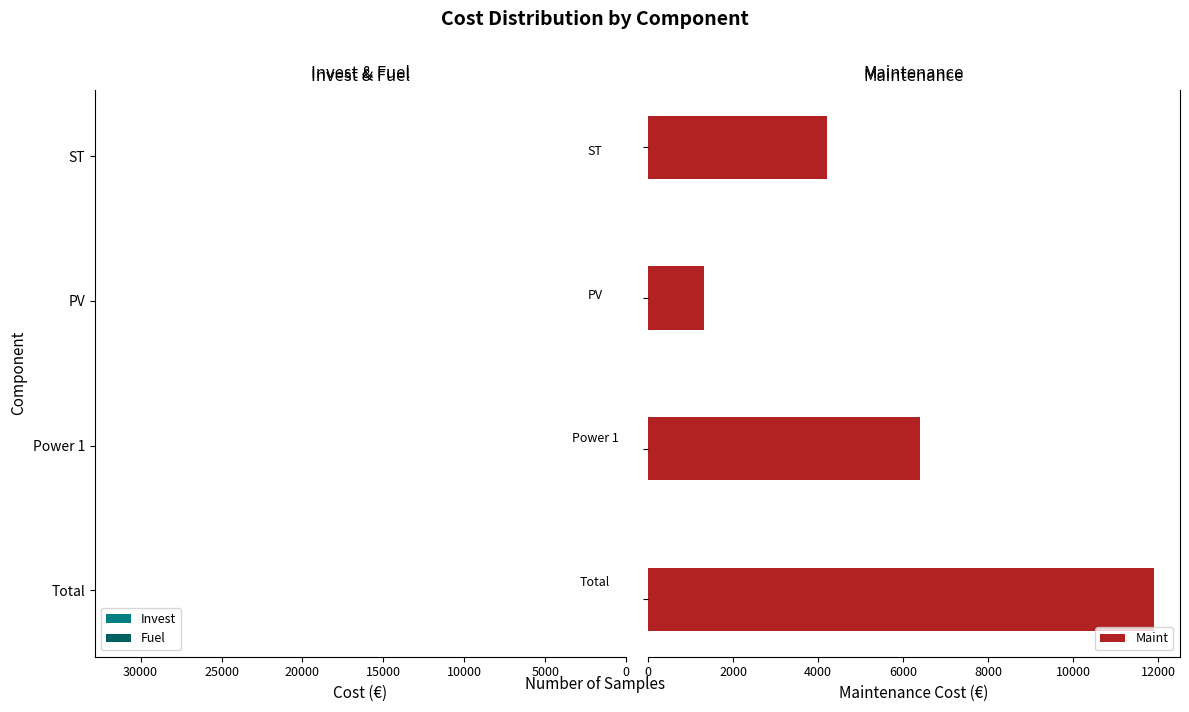

What is the difference between the maximum and minimum values in the Maint series?

10600